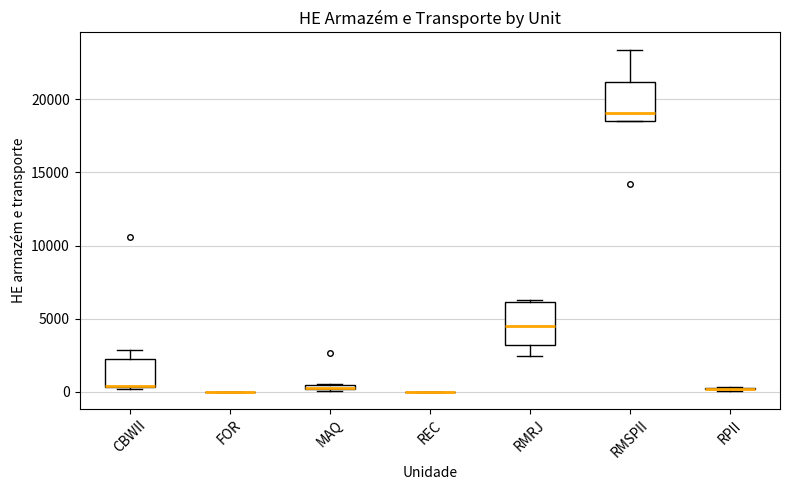

Where is the lower edge of the box for MAQ on the y-axis? The values are not printed on the chart, so give them approximately, as read against the axis.

0